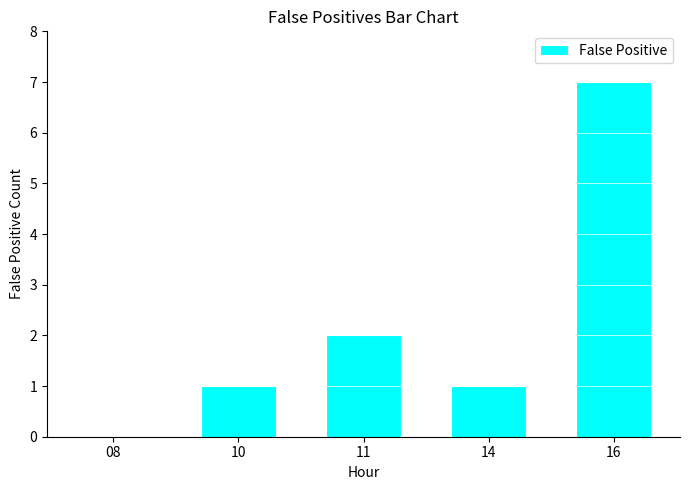

Approximately how many times larger is the value at 11 compared to 14?

2.0